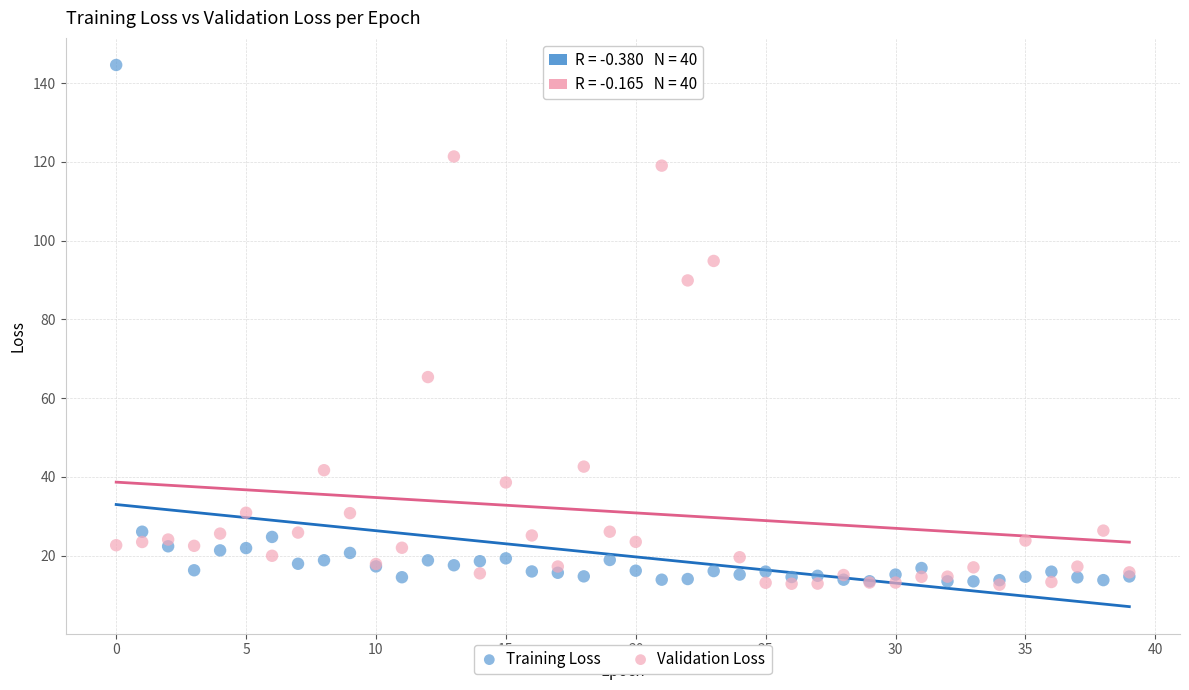

What are all the series names shown in the legend?

Training Loss, Validation Loss